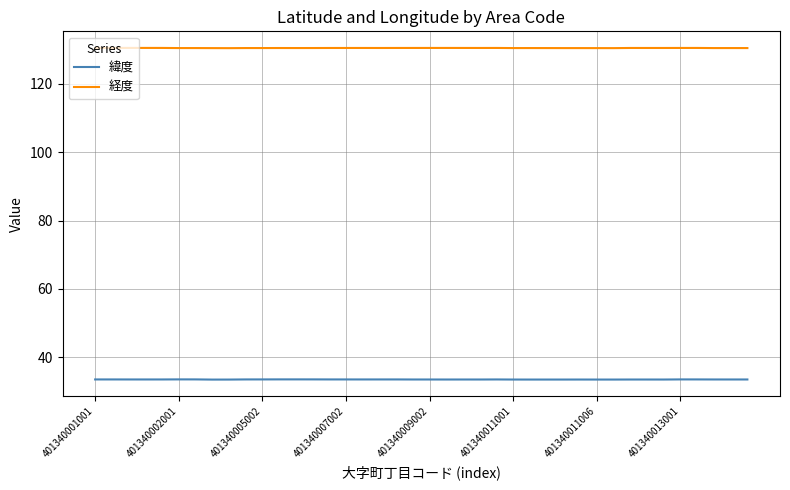

List the series in order of their peak value, lowest first.

緯度, 経度